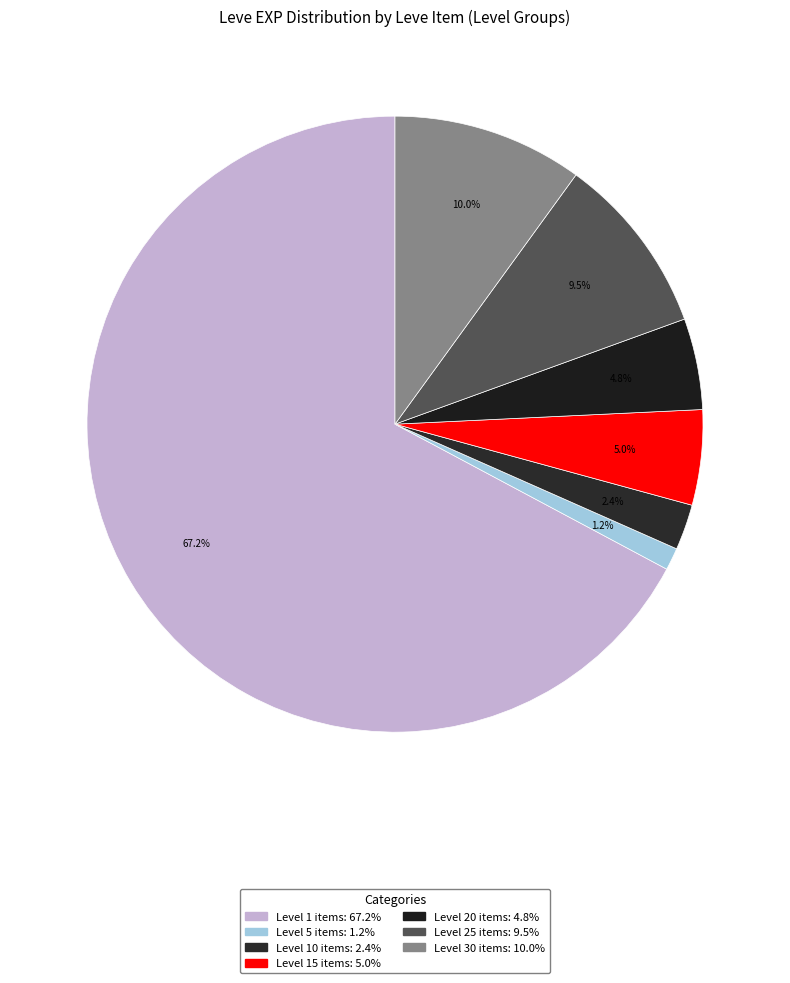

Does any single category account for the majority?

Yes